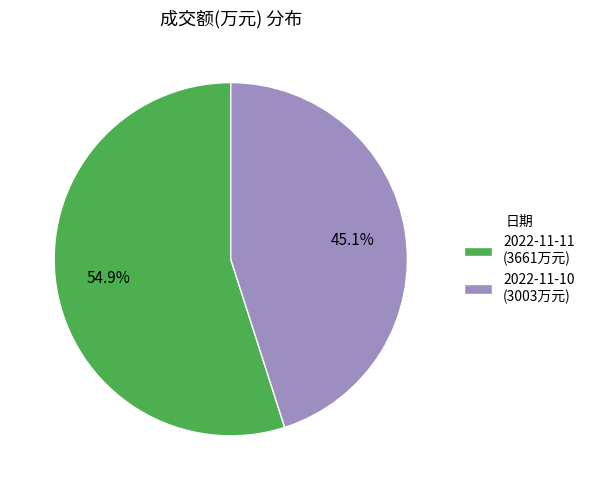

Do 2022-11-10 and 2022-11-11 together represent more than half of the pie?

Yes